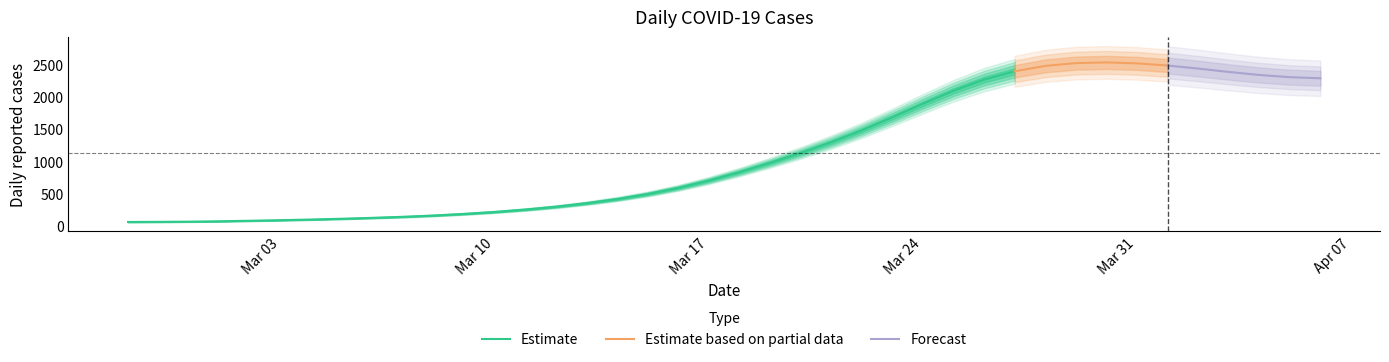

At which category does the data reach its first local valley?

2020-03-29